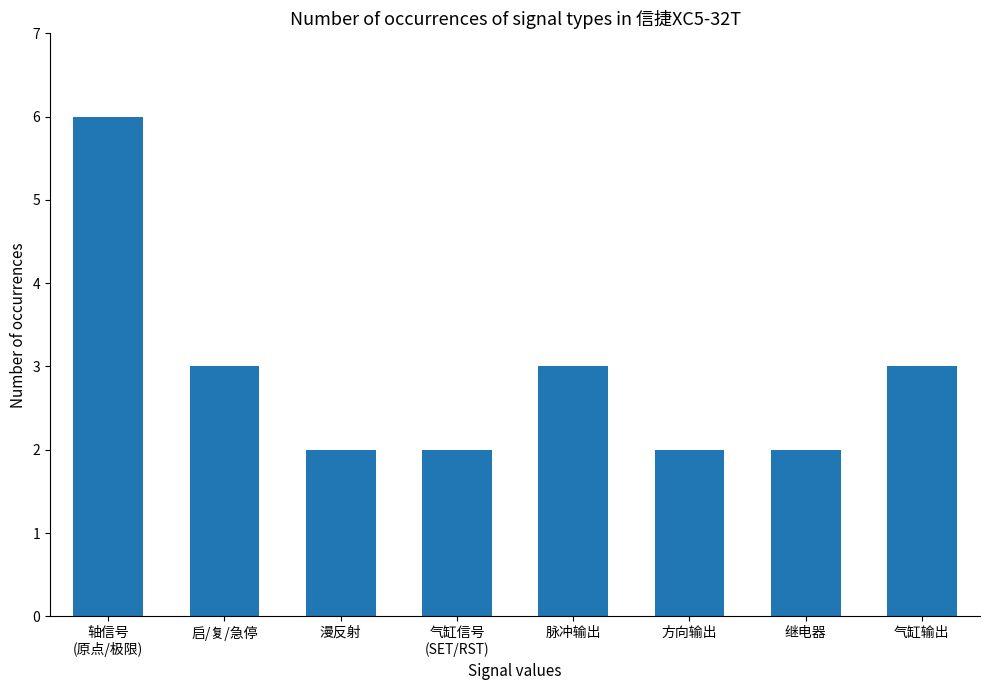

Reading left to right, list all the values displayed in this chart.

6	3	2	2	3	2	2	3